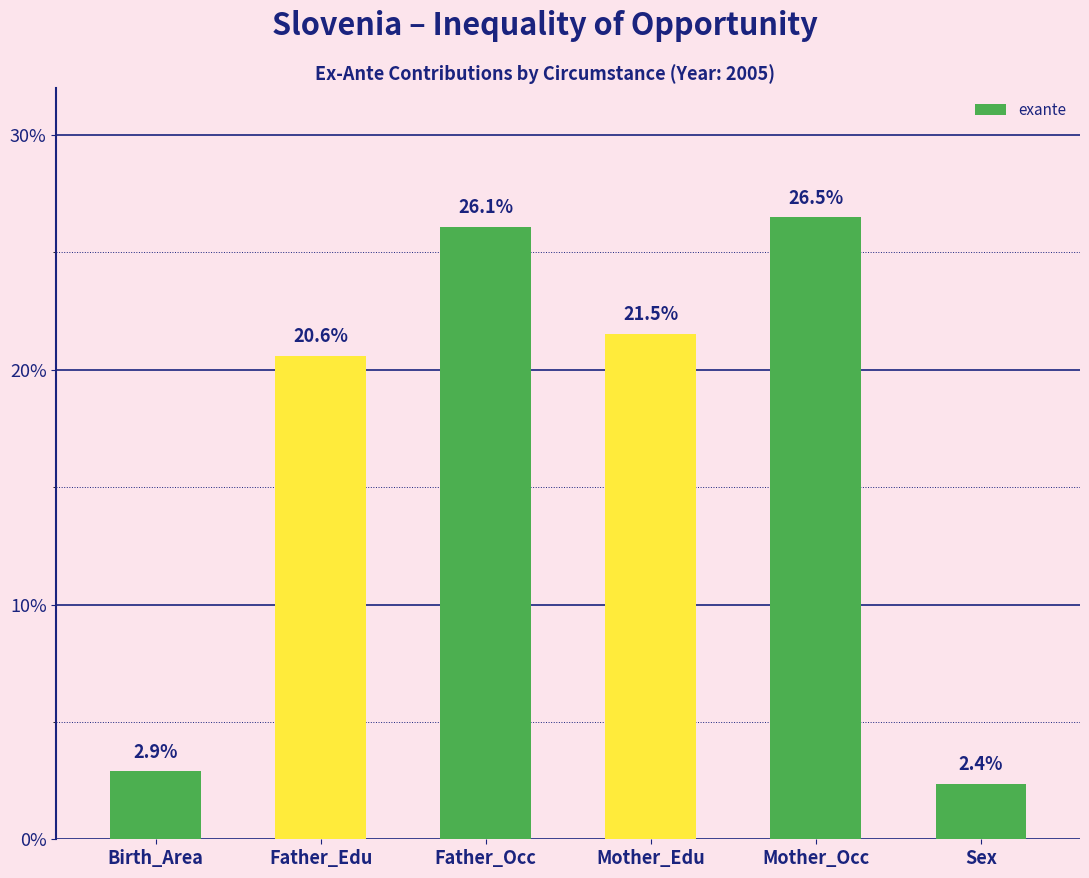

What is the label of the 4th bar from the left?

Mother_Edu